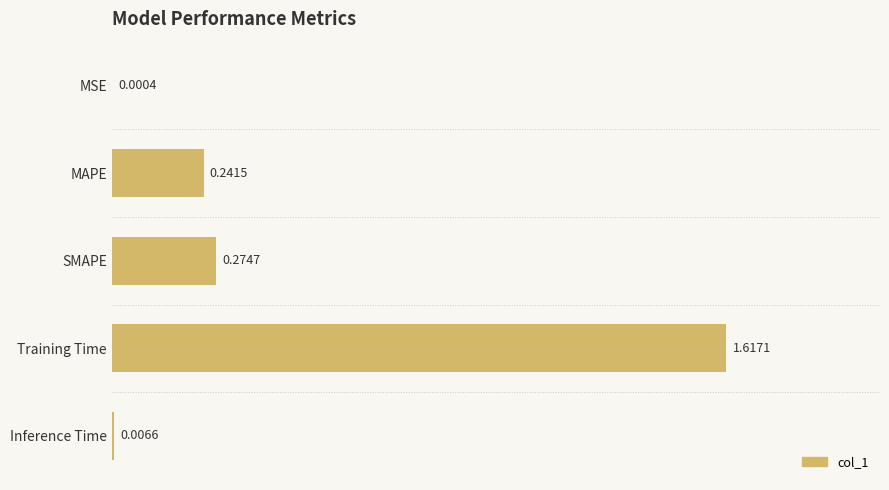

At which label is the value closest to 0?

MSE